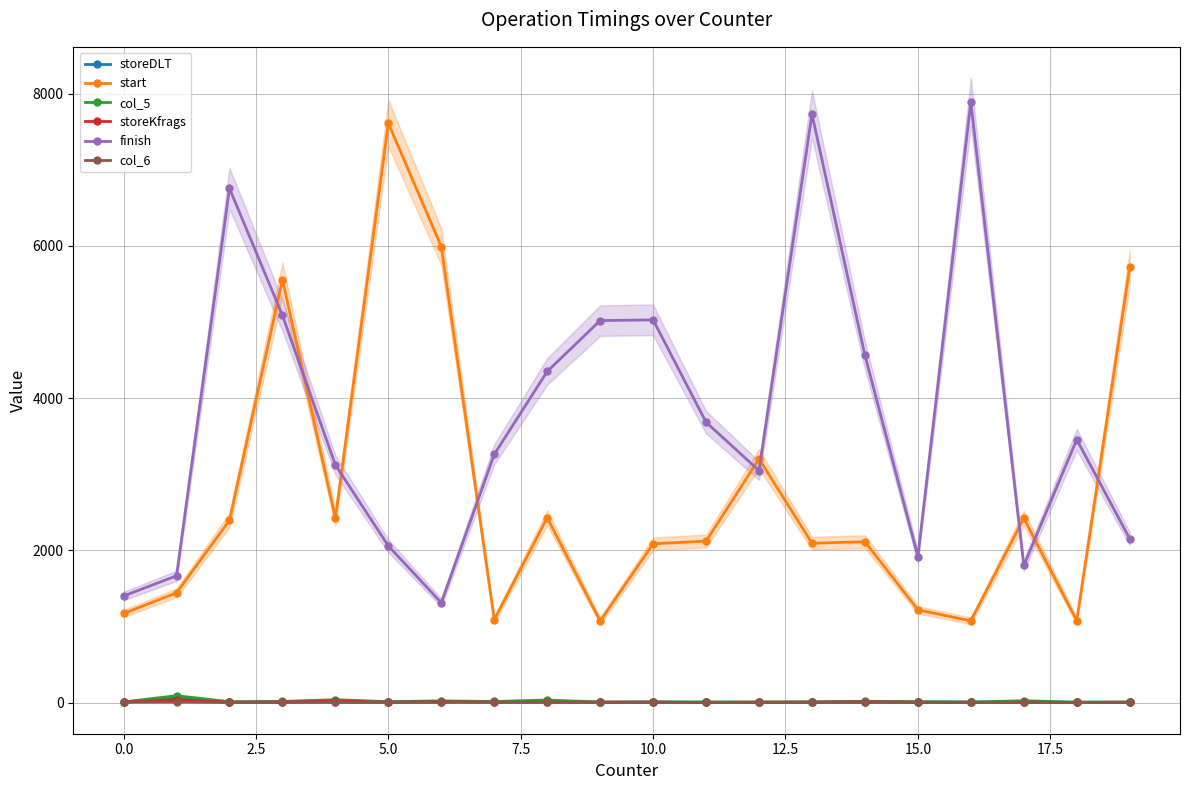

True or false: storeDLT has more than 0 interior local peaks.

True